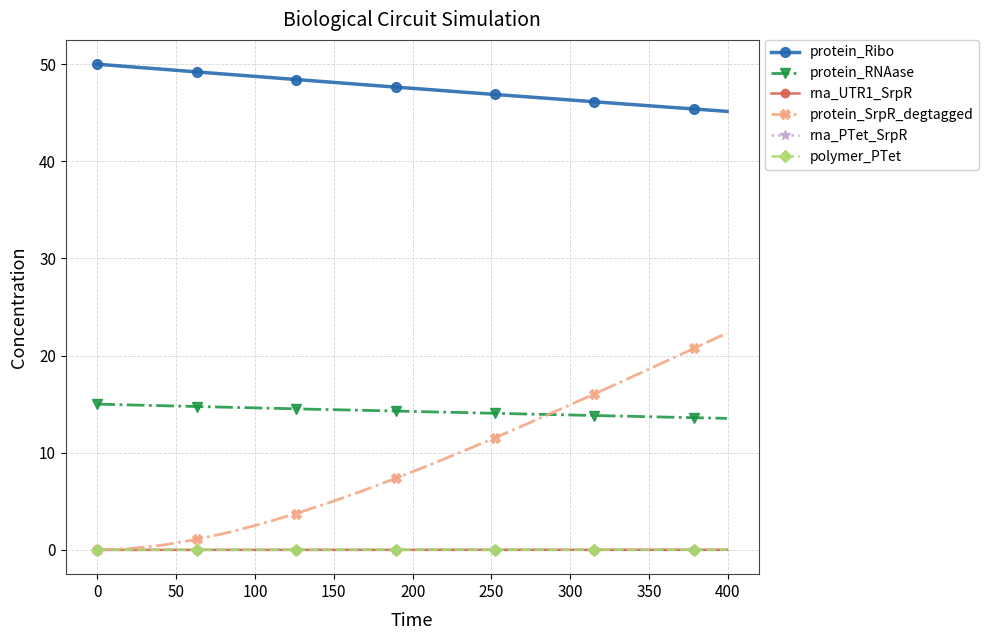

What is the lowest value of the protein_RNAase series?

13.5